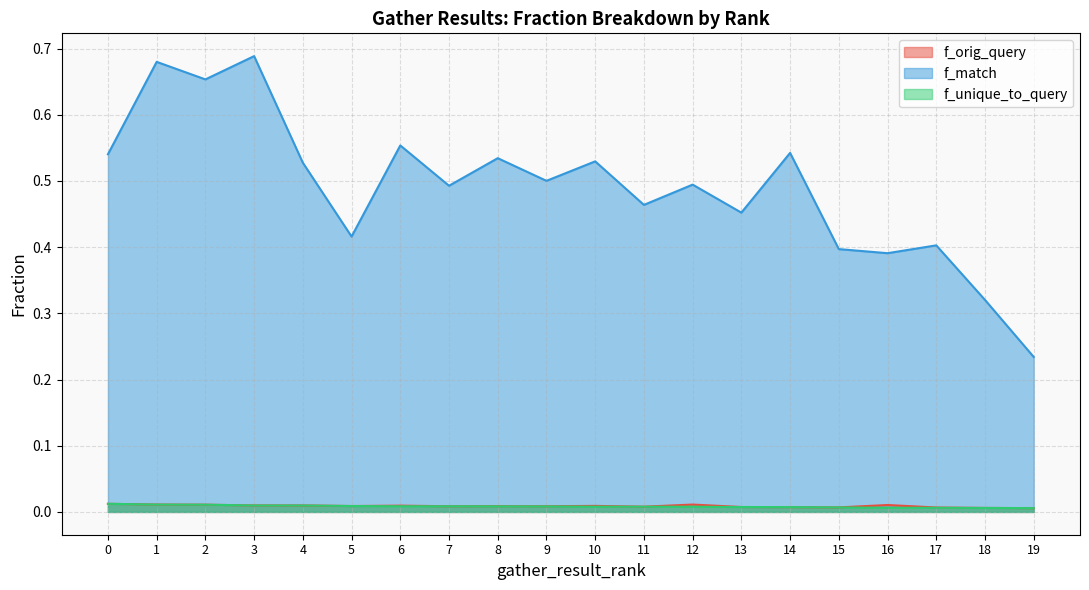

At how many categories does at least one series exceed 0?

20